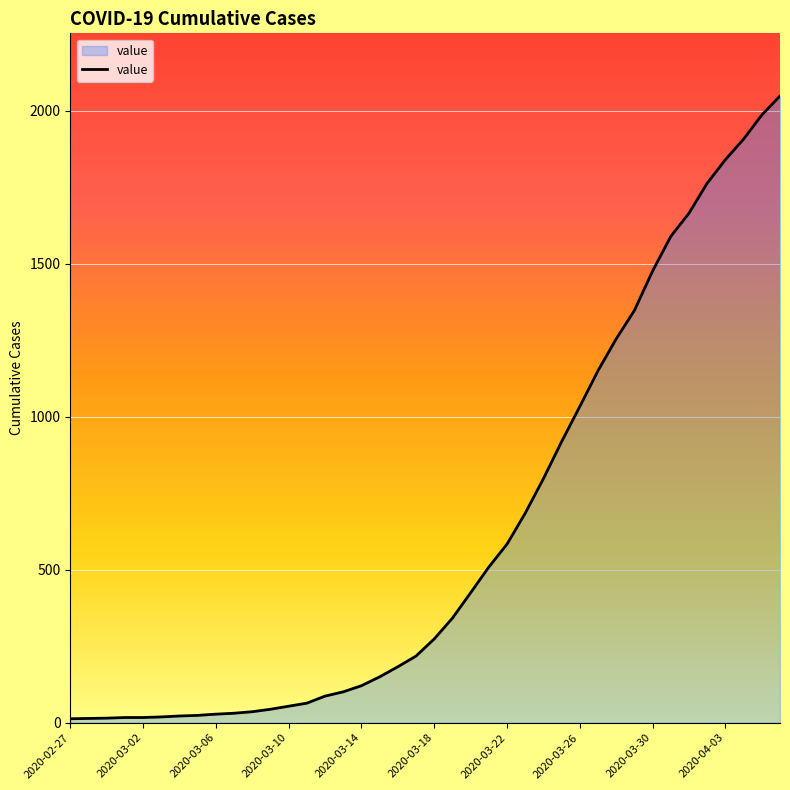

How many values are below 274?

20